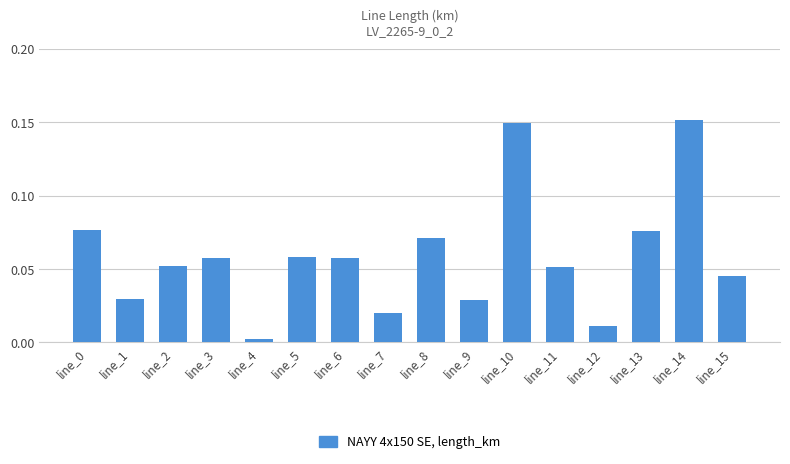

What is the sum of all values?

0.9